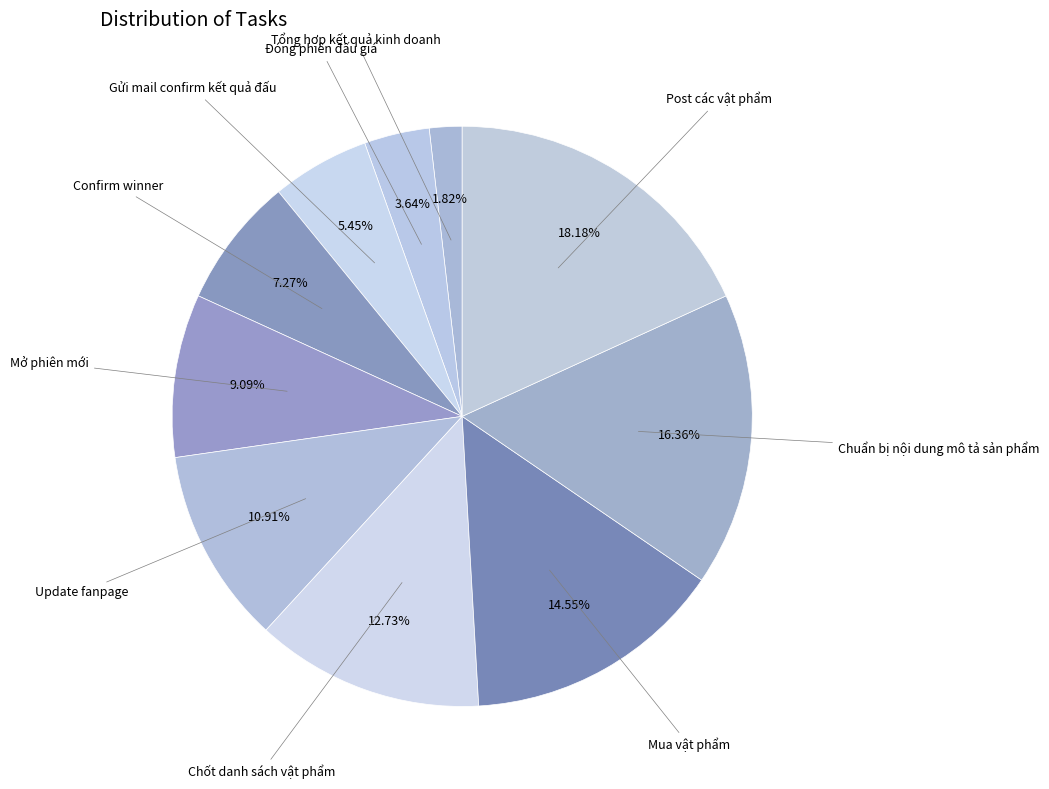

How many segments does this pie chart have?

10